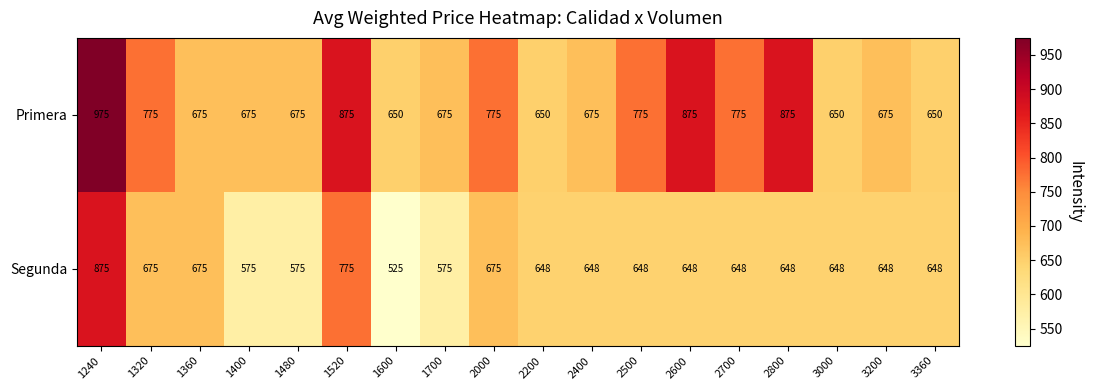

What is the smallest value displayed?

525